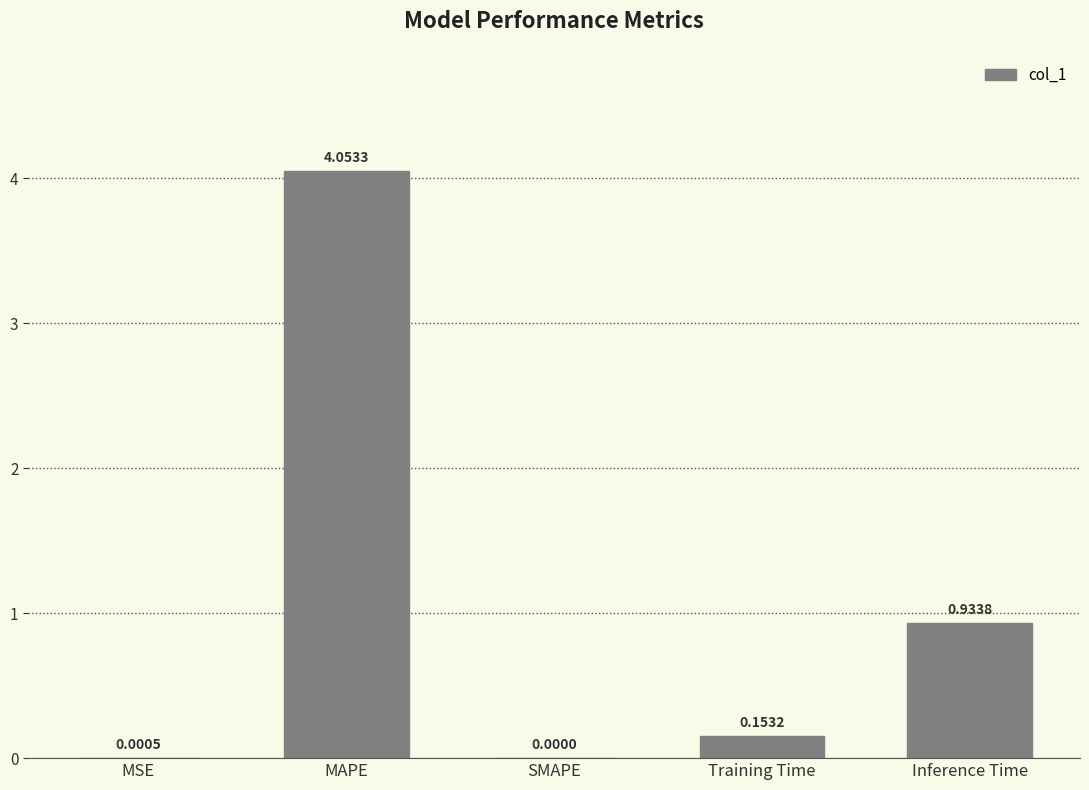

Where is the data nearest to the value 2?

Inference Time